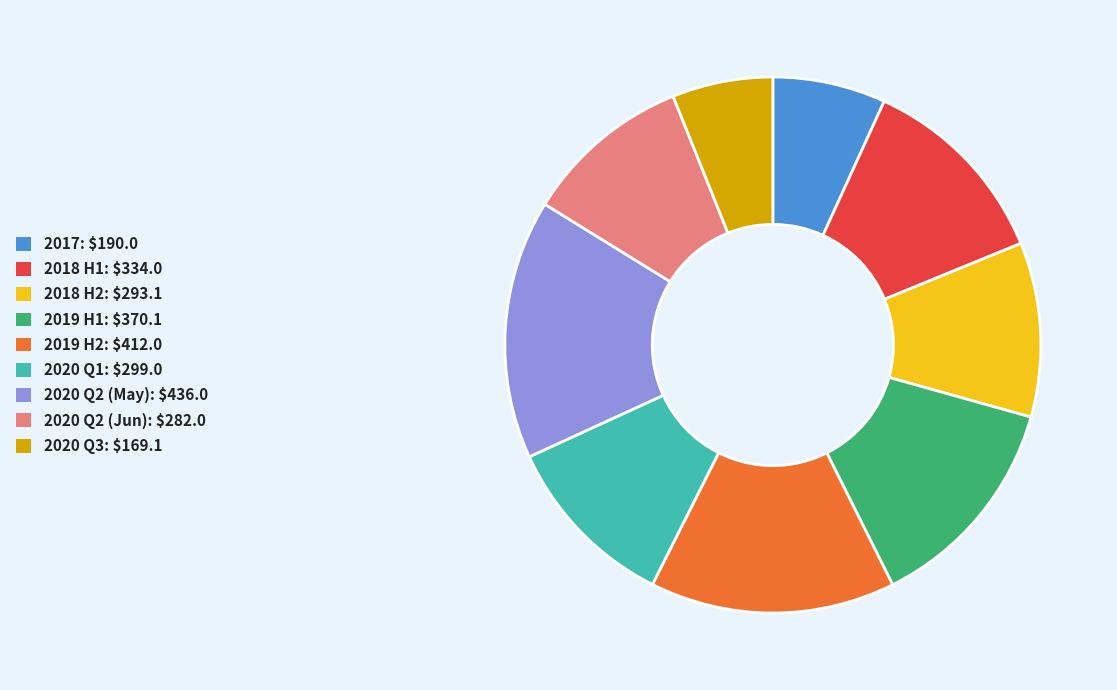

Is there a majority slice in this chart?

No